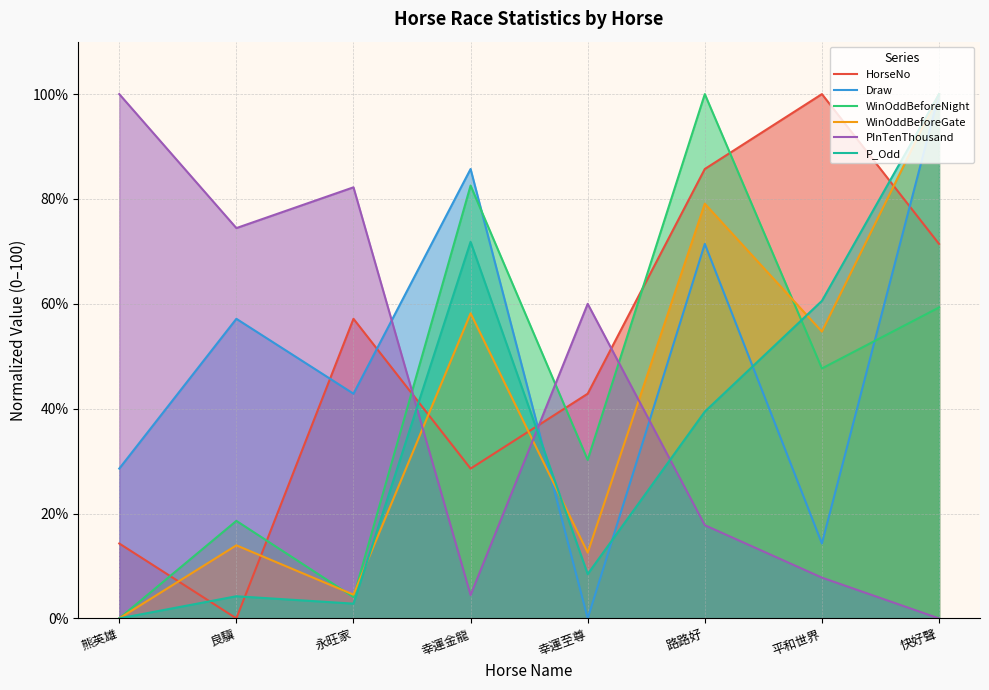

At 快好聲, list the series in order from smallest to largest.

PInTenThousand, WinOddBeforeNight, HorseNo, Draw, WinOddBeforeGate, P_Odd